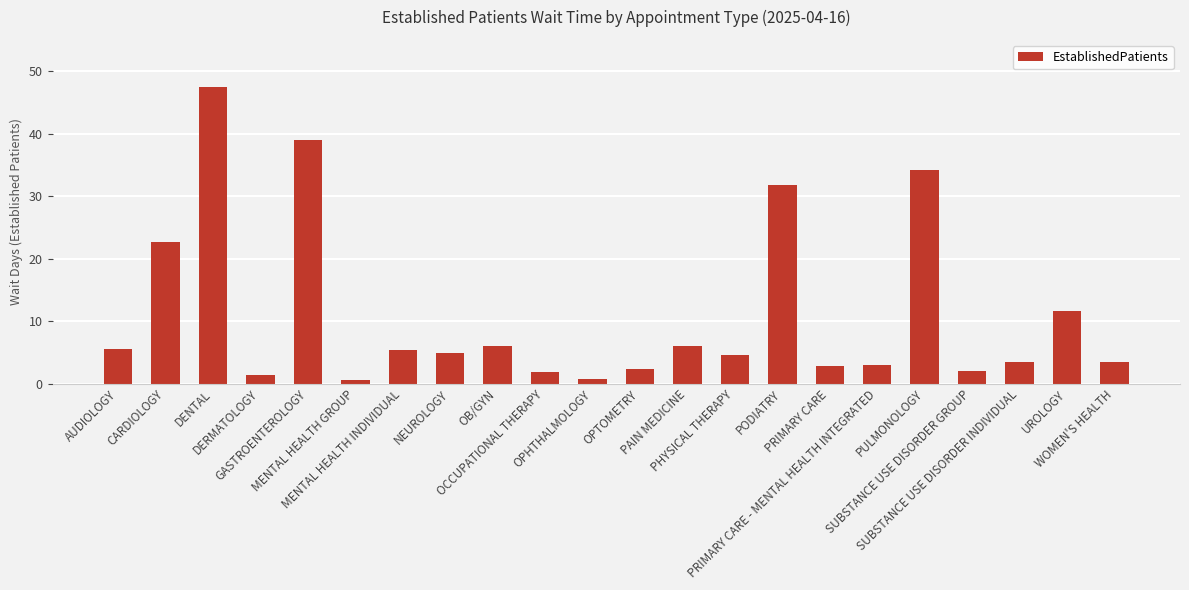

How many bars are there in total?

22